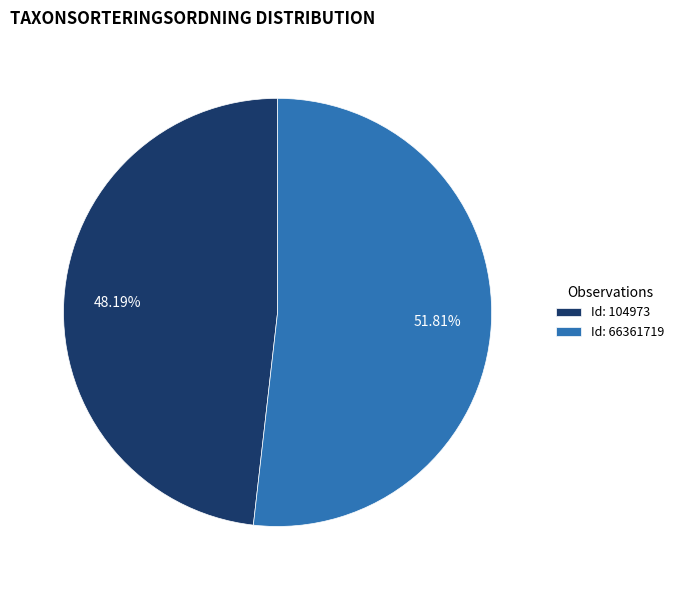

What is the ratio of the value at Id: 104973 to the value at Id: 66361719?

0.9